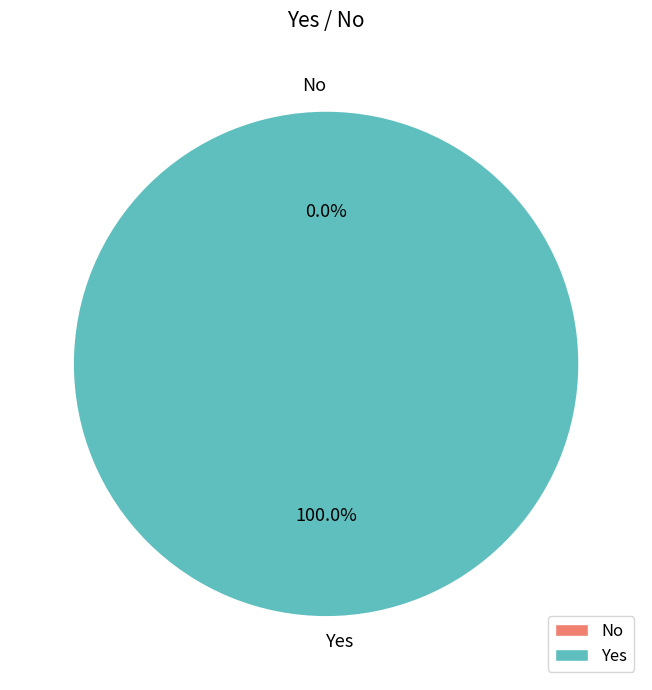

Which category has the smallest portion of the pie?

No